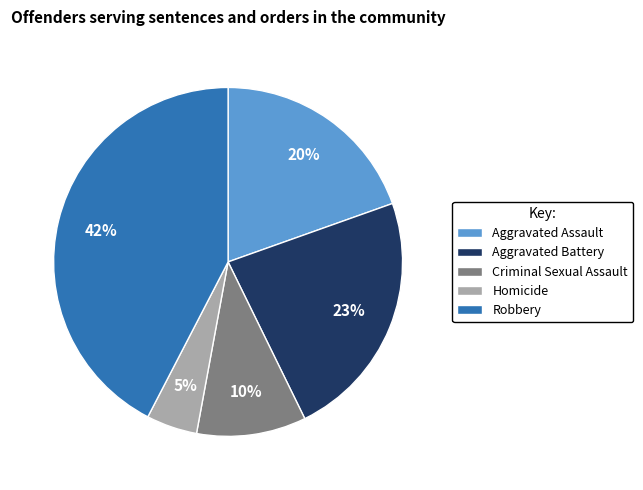

To the nearest percent, what percentage of the pie is Aggravated Assault?

20%